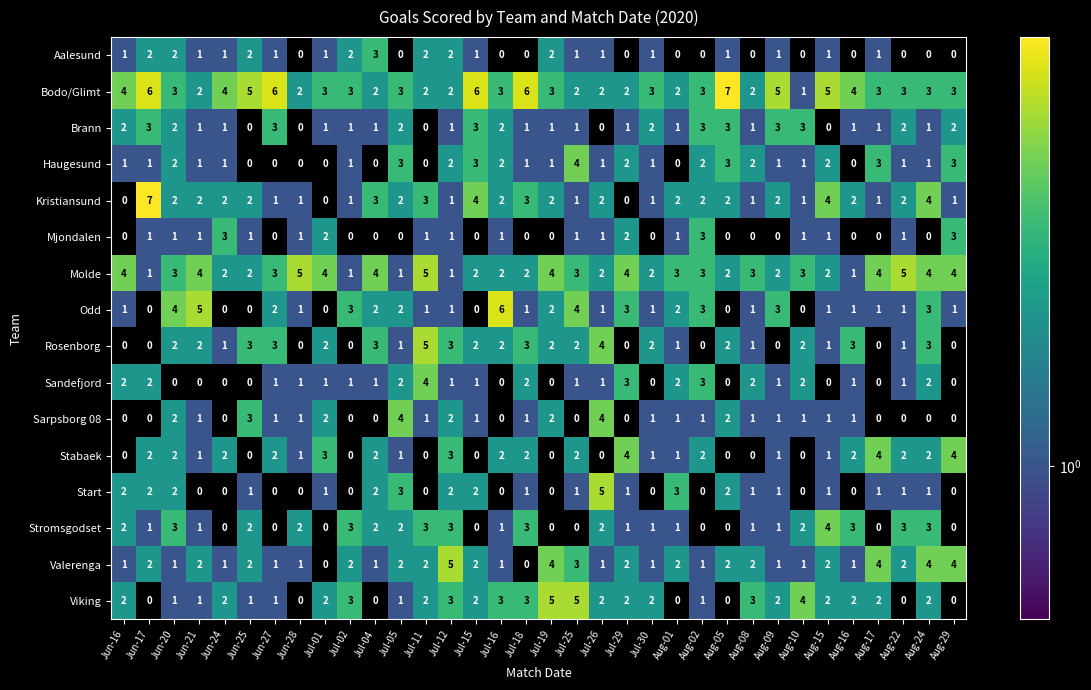

Which series has the widest spread of values?

Kristiansund